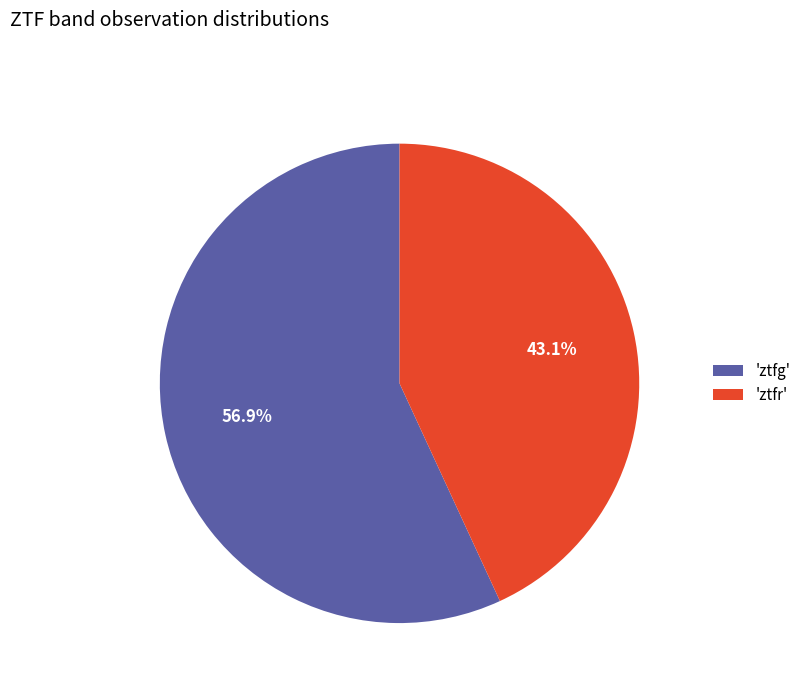

Rank the categories by value from lowest to highest.

'ztfr', 'ztfg'